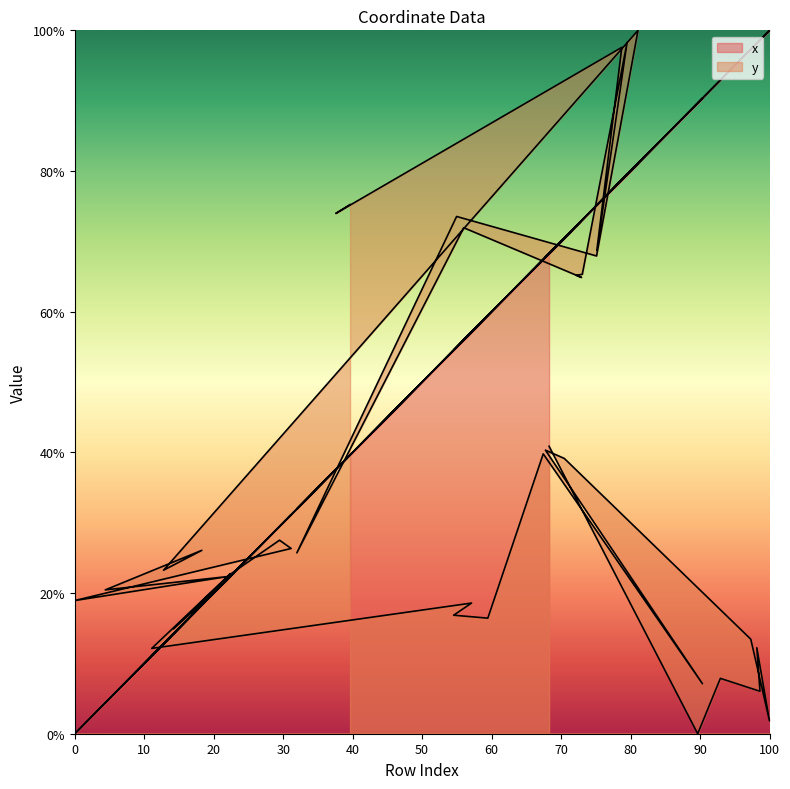

In x, how many points are higher than both neighbors (excluding endpoints)?

13